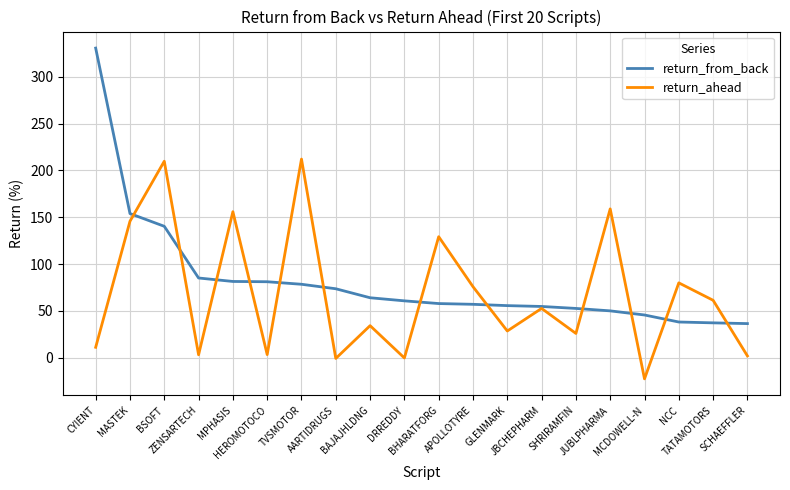

What is the lowest value of the return_from_back series?

36.4